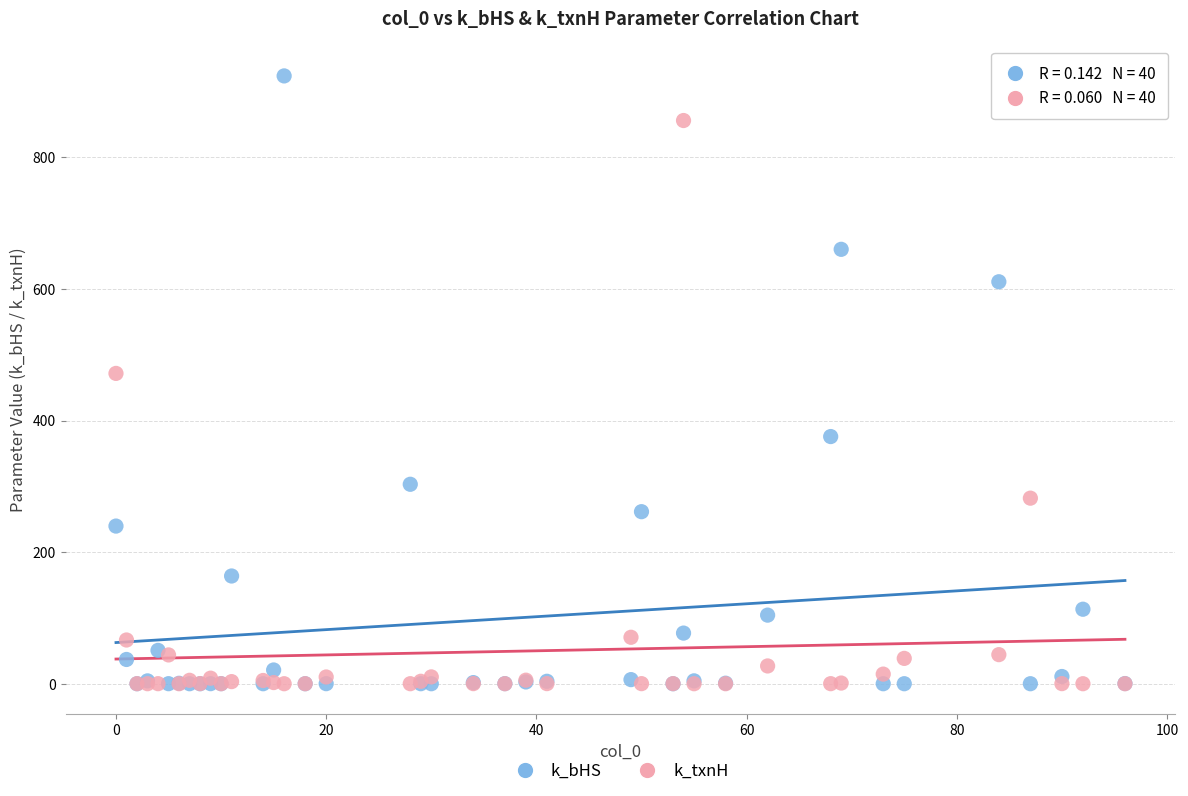

What are all the series names shown in the legend?

k_bHS, k_txnH